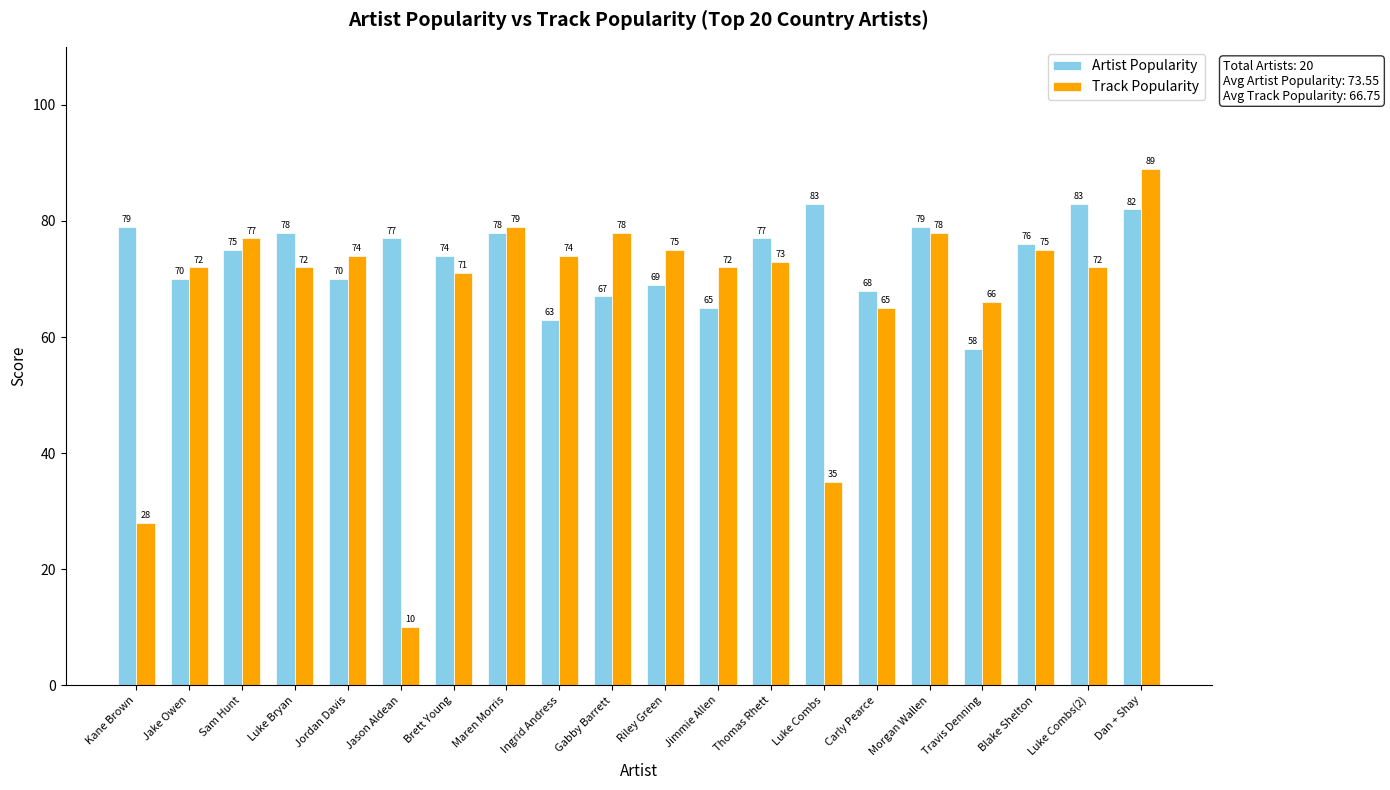

Which series changed the most between Gabby Barrett and Blake Shelton?

Artist Popularity